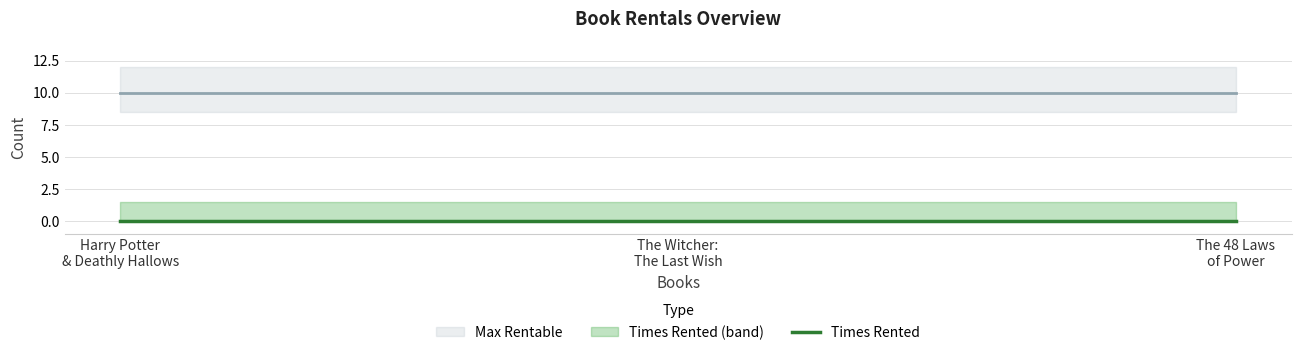

At how many categories does at least one series exceed 5?

3